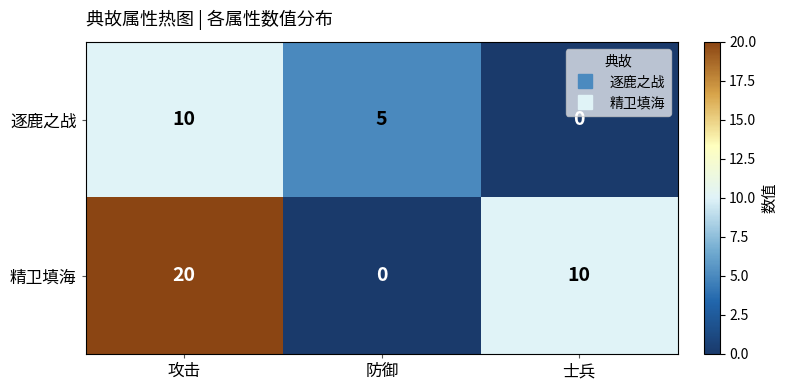

Reading right to left, what are all the values shown in this chart?

逐鹿之战: 士兵=0	防御=5	攻击=10
精卫填海: 士兵=10	防御=0	攻击=20